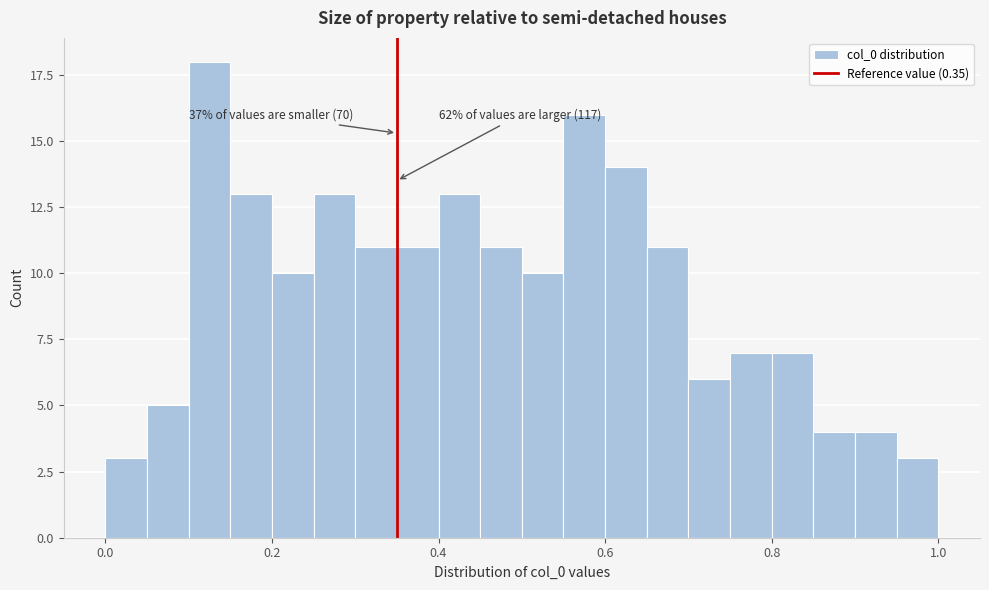

Read against the x-axis, roughly where is the centre of the tallest bar?

0.12